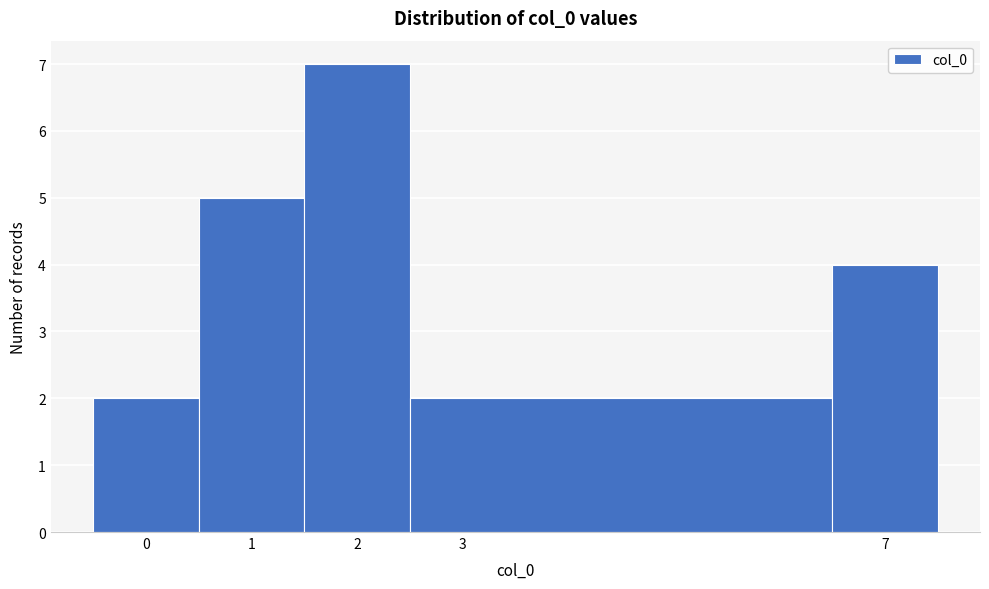

Reading left to right, list every bar in this chart as the range it spans on the x-axis followed by its height. The values are not printed on the chart, so give them approximately, as read against the axis.

-0.5 to 0.5: 2
0.5 to 1.5: 5
1.5 to 2.5: 7
2.5 to 6.5: 2
6.5 to 7.5: 4